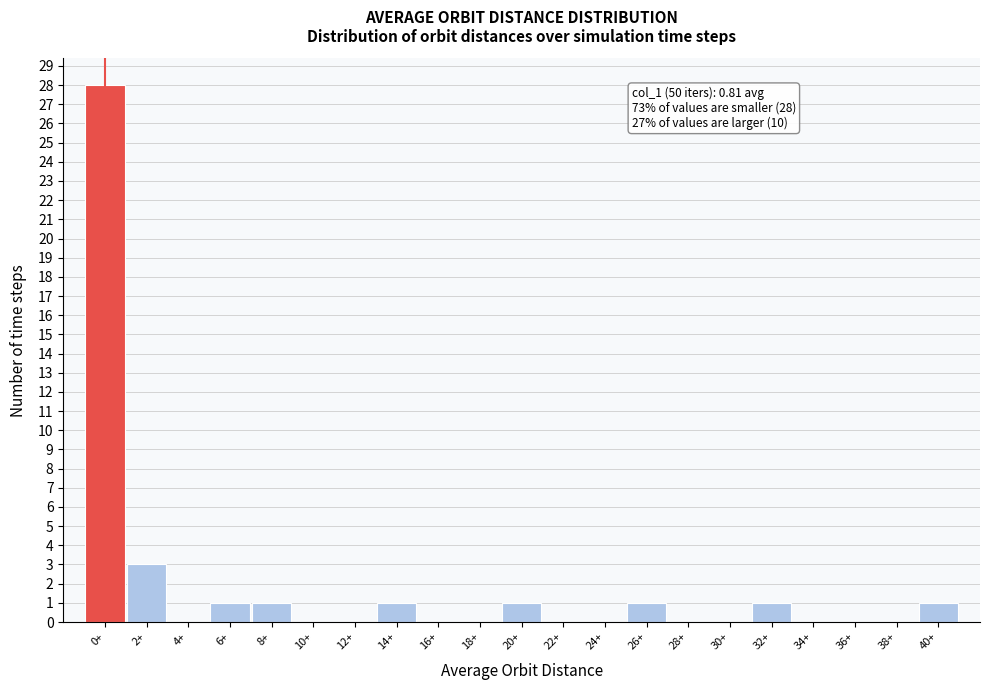

Reading left to right, transcribe all the data shown in this chart.

0+=28	2+=3	4+=0	6+=1	8+=1	10+=0	12+=0	14+=1	16+=0	18+=0	20+=1	22+=0	24+=0	26+=1	28+=0	30+=0	32+=1	34+=0	36+=0	38+=0	40+=1